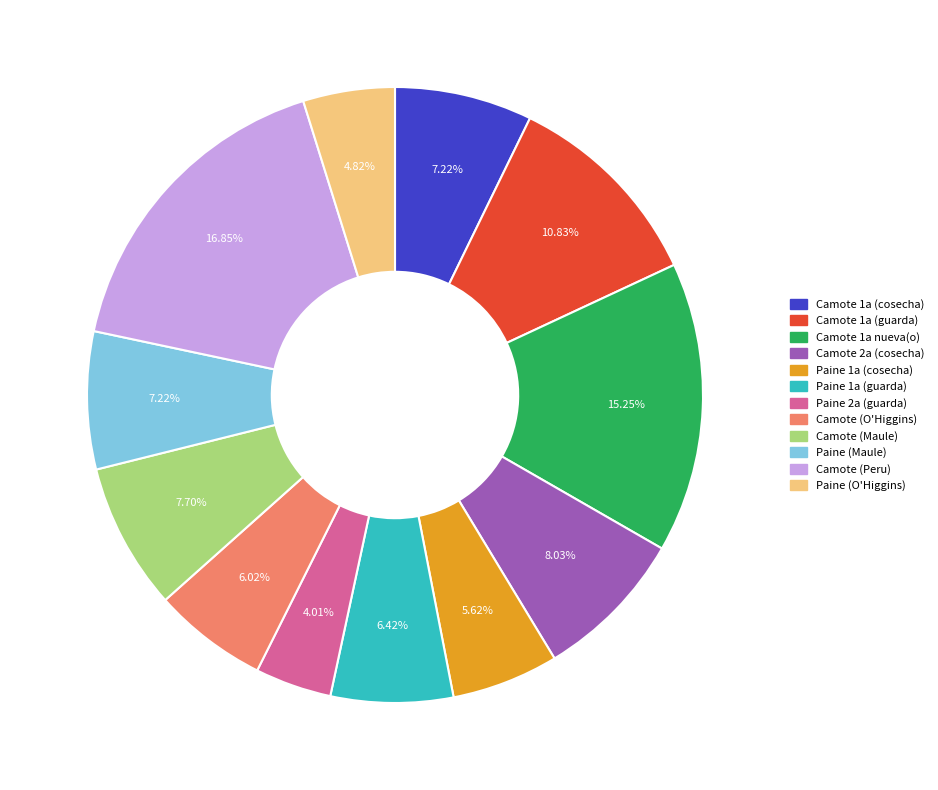

Is there a majority slice in this chart?

No